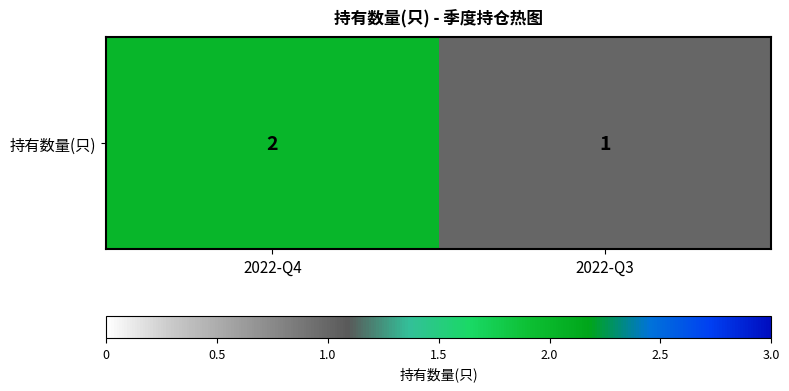

Reading right to left, extract all data points from this chart.

1	2